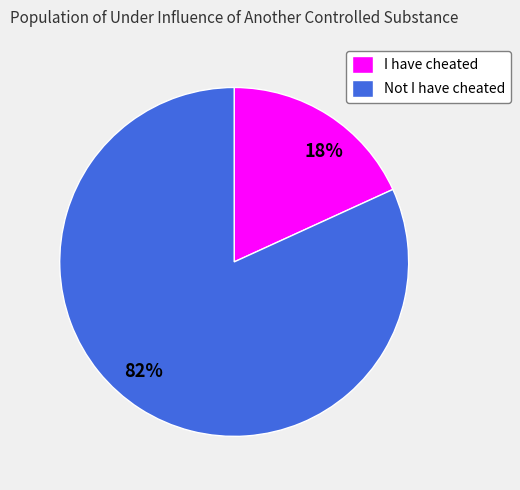

Is I have cheated the majority of the pie?

No